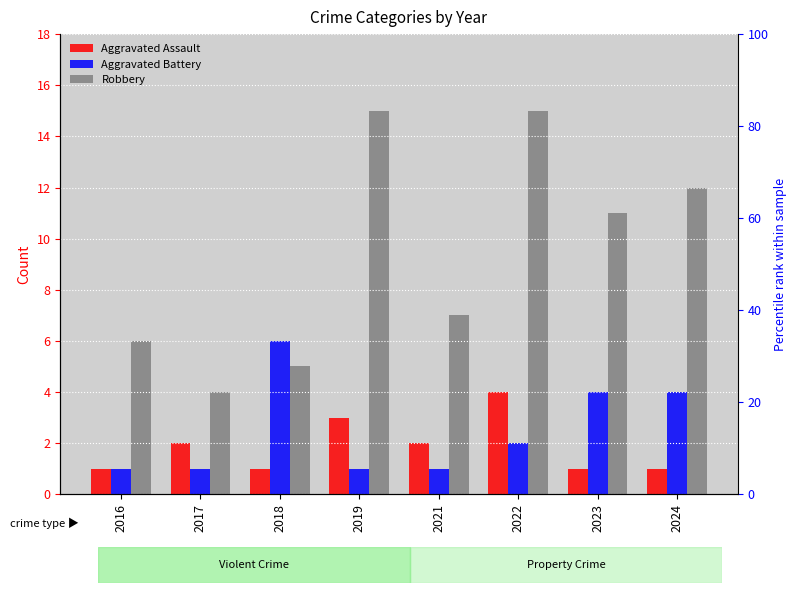

What is the total value across all series at 2019?

19